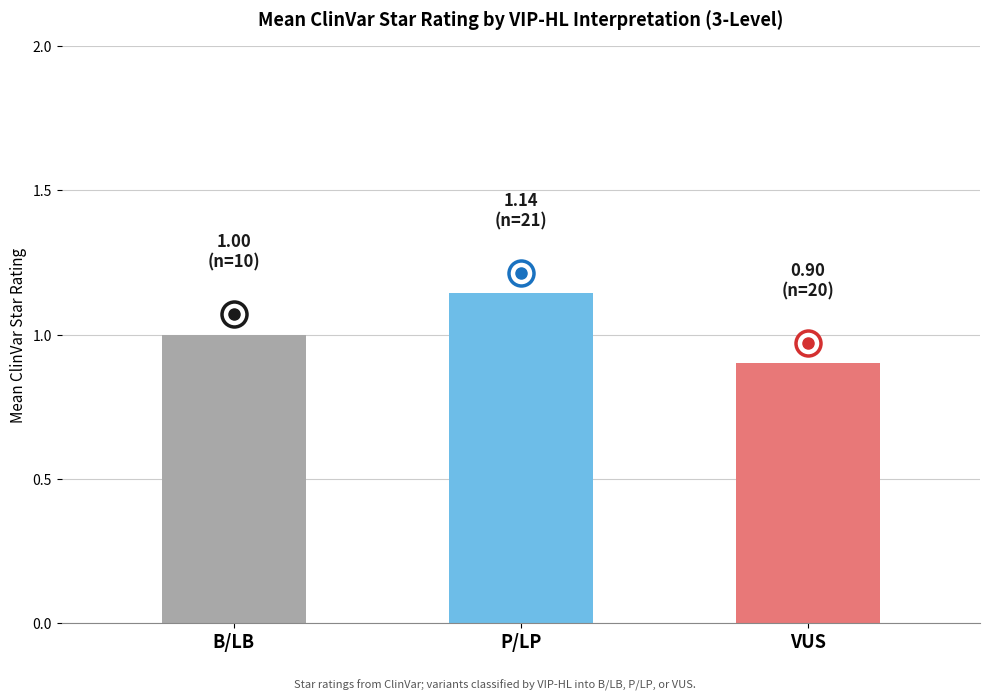

How many values are between 0 and 1?

2